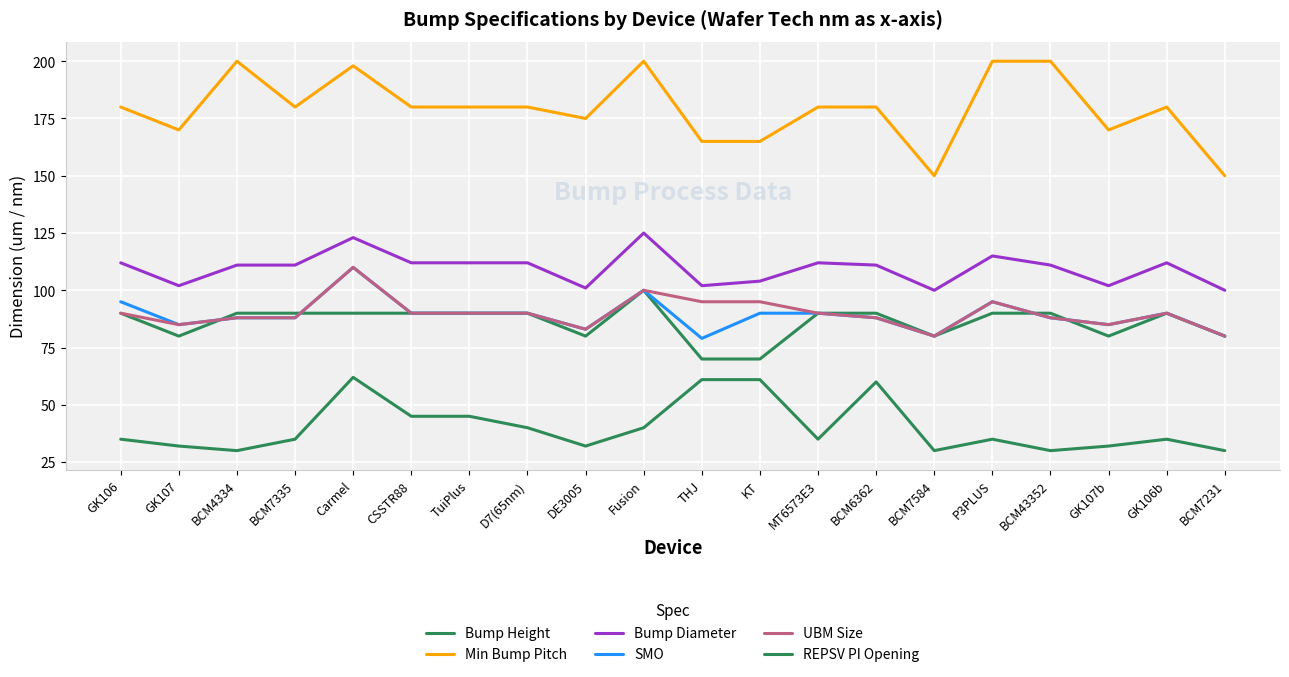

After their last crossing, which series has the higher values: SMO or Bump Height?

SMO